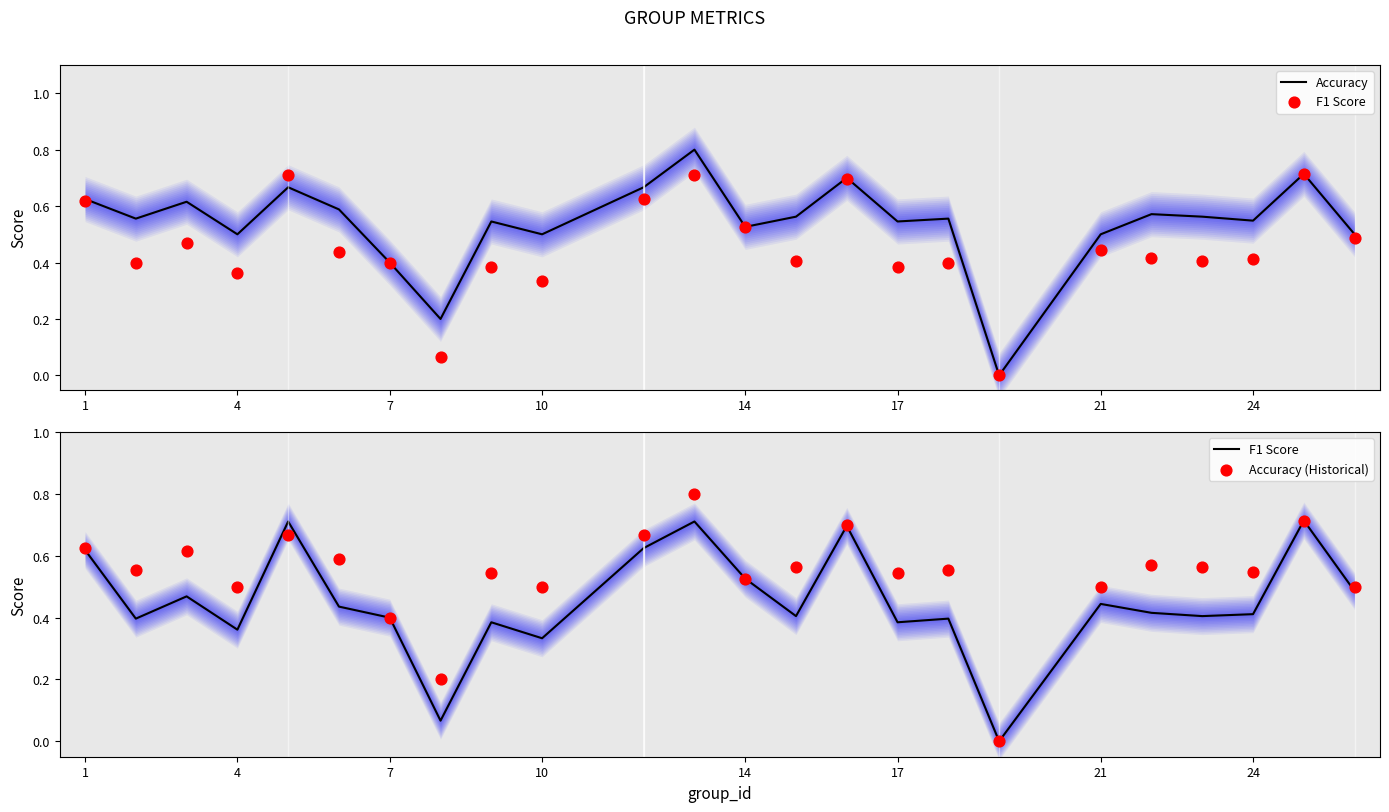

Which series has the largest Y range (max minus min)?

Accuracy